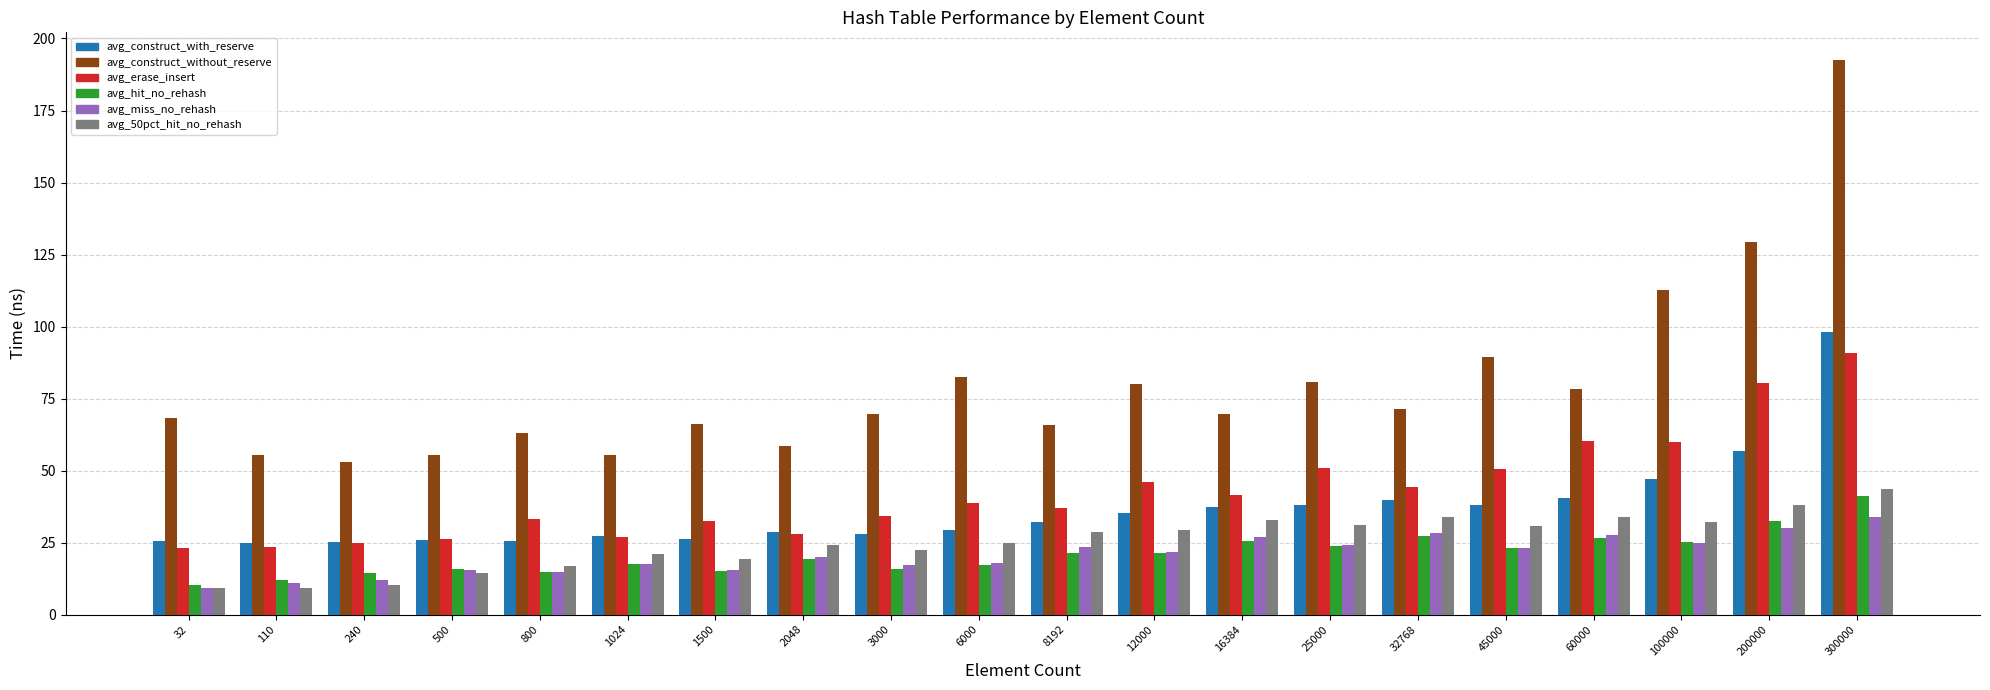

At which category is the sum across all series the highest?

300000